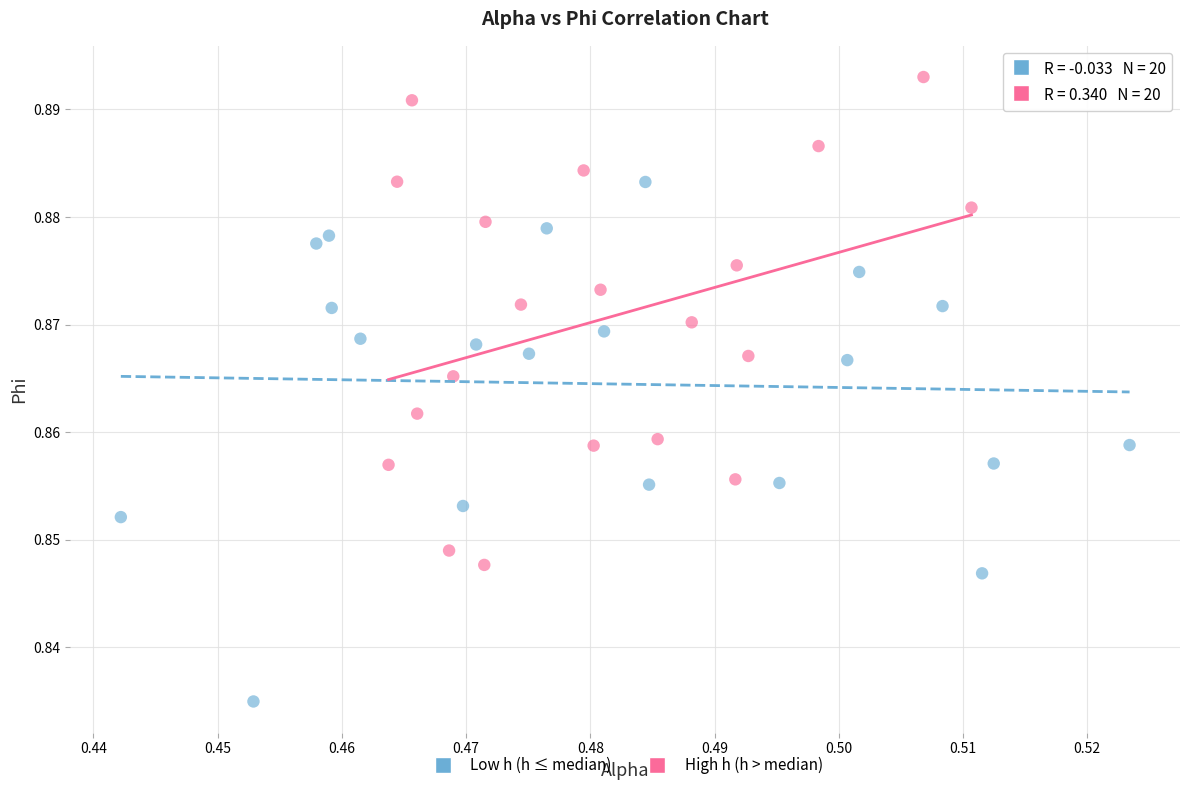

Which series contains the lowest Y value?

Low h (h ≤ median)